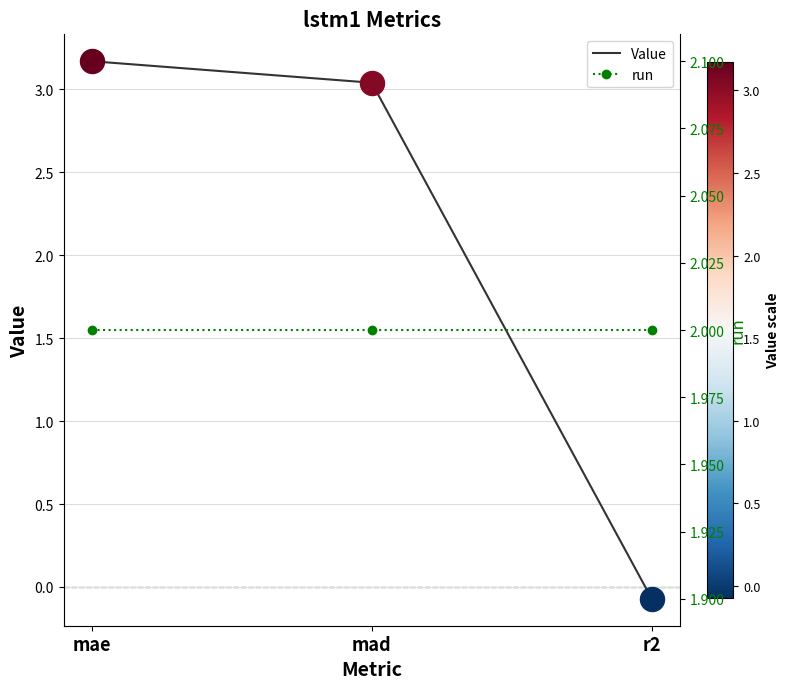

What is the total value across all series at mae?

5.2